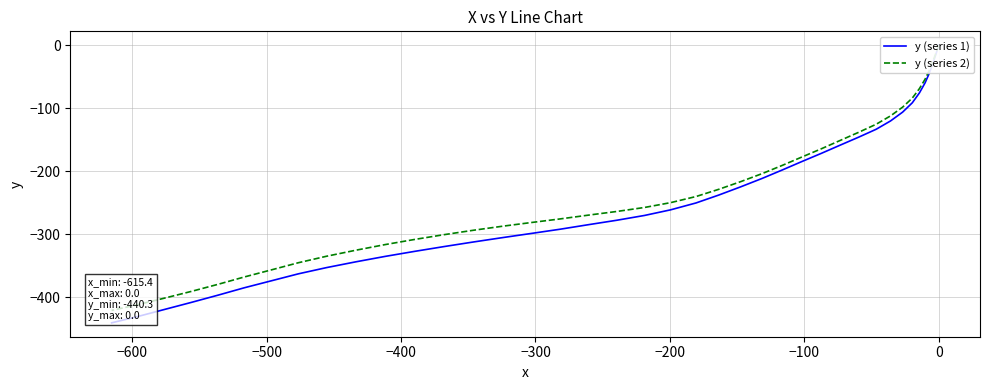

How many data points in y (series 2) are less than -249?

21